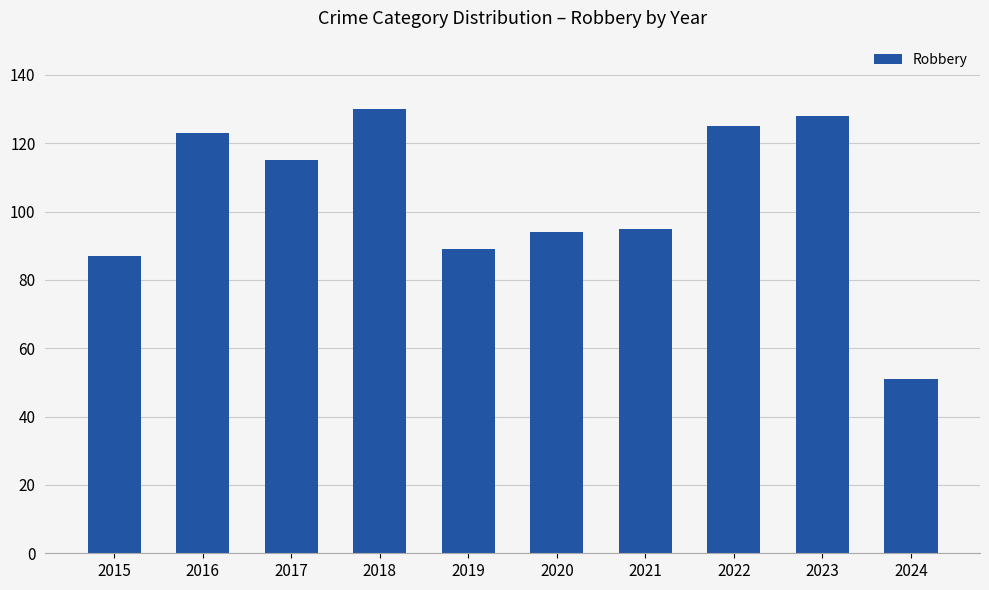

What is the approximate value at 2017, to the nearest 10?

120